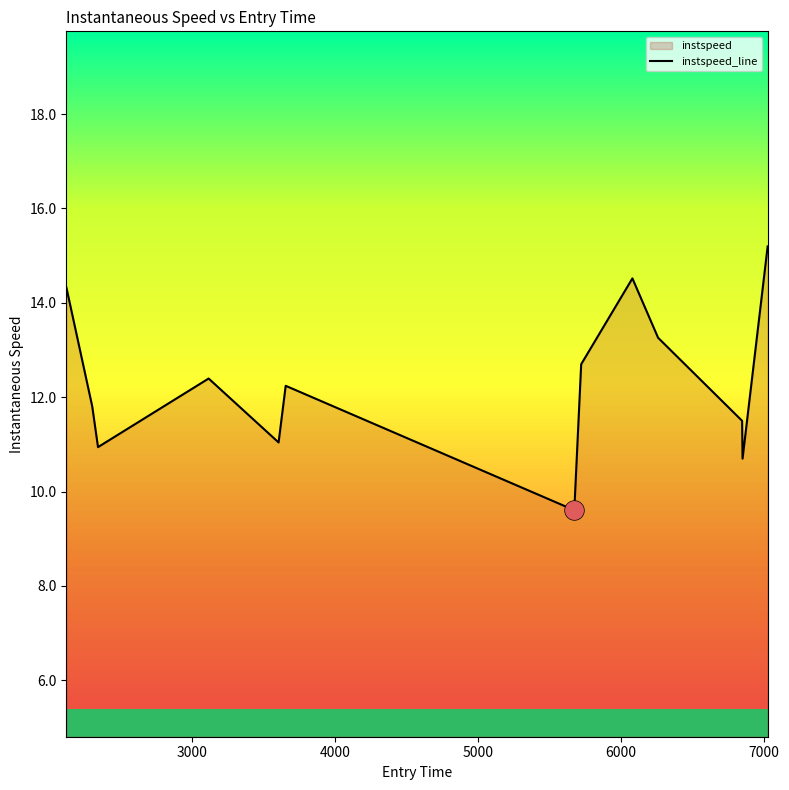

What is the highest value of the instspeed_line series?

15.2